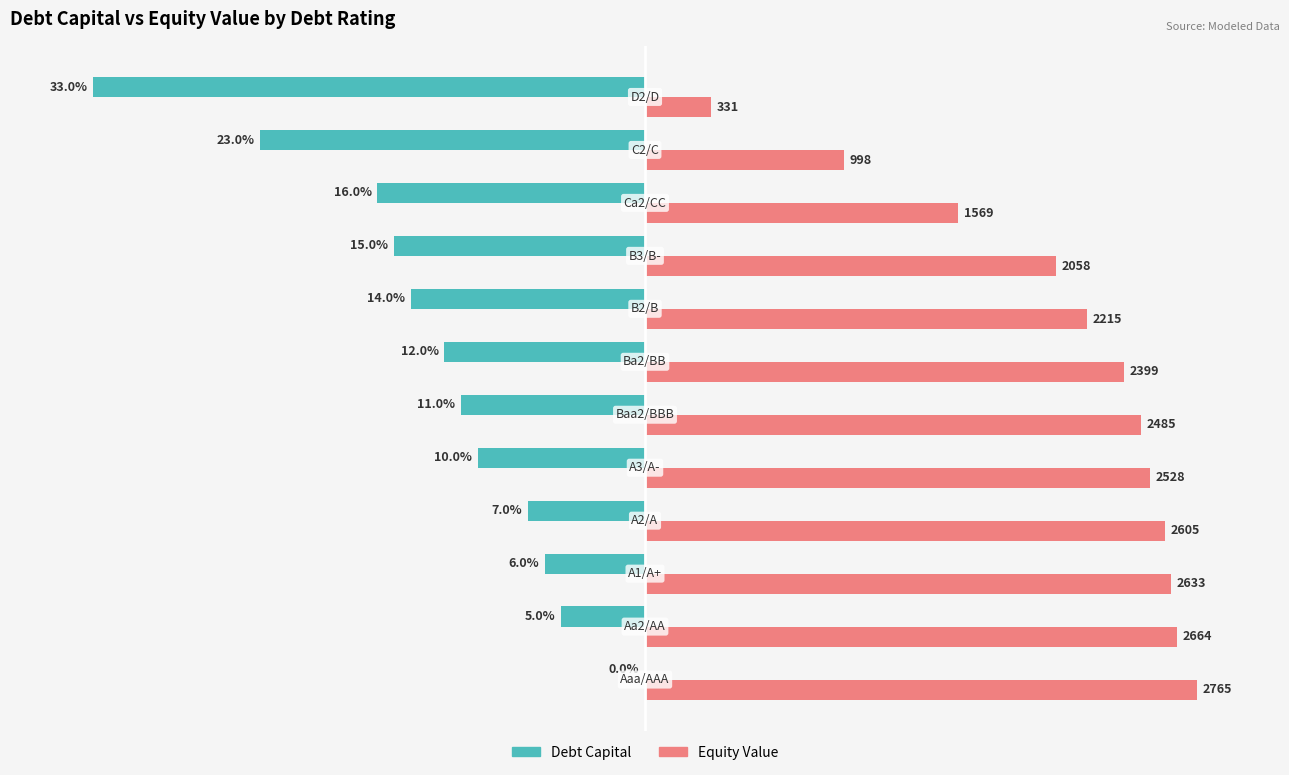

What are all the series names shown in the legend?

Debt Capital, Equity Value